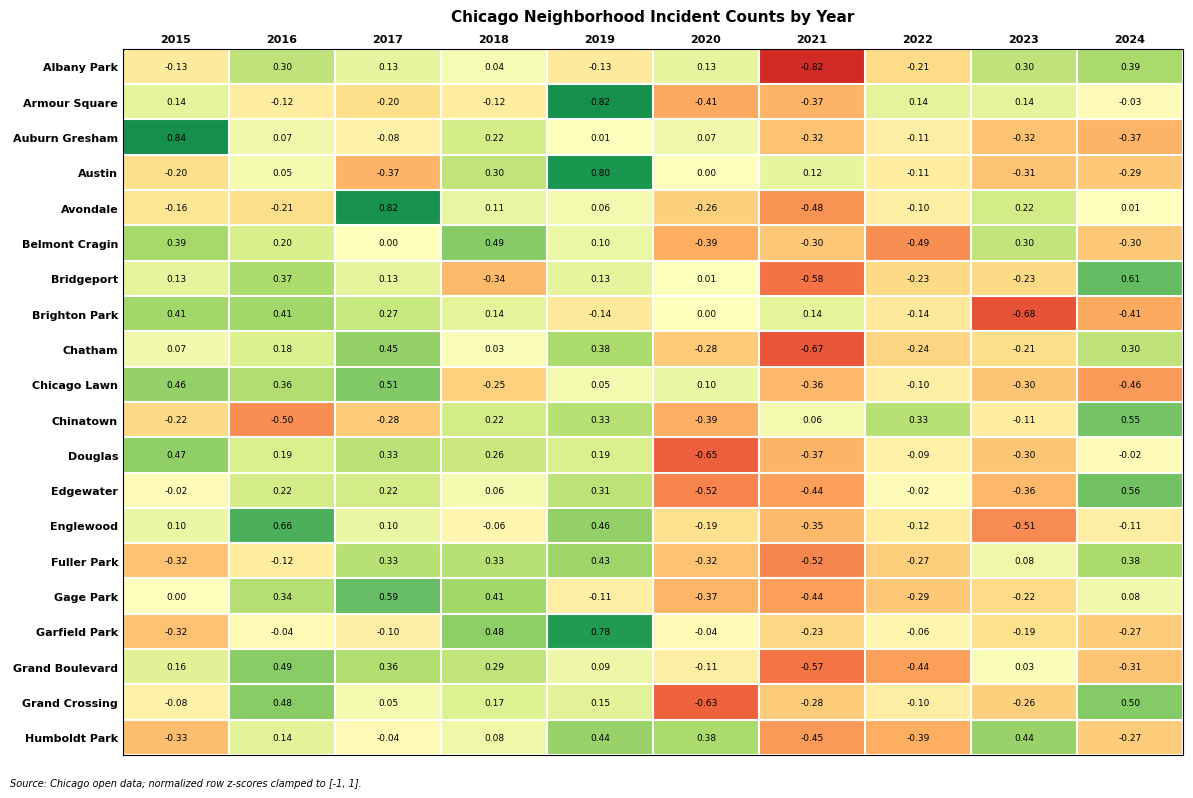

Is the value of Chicago Lawn at 2024 greater than the value of Austin at 2015?

No